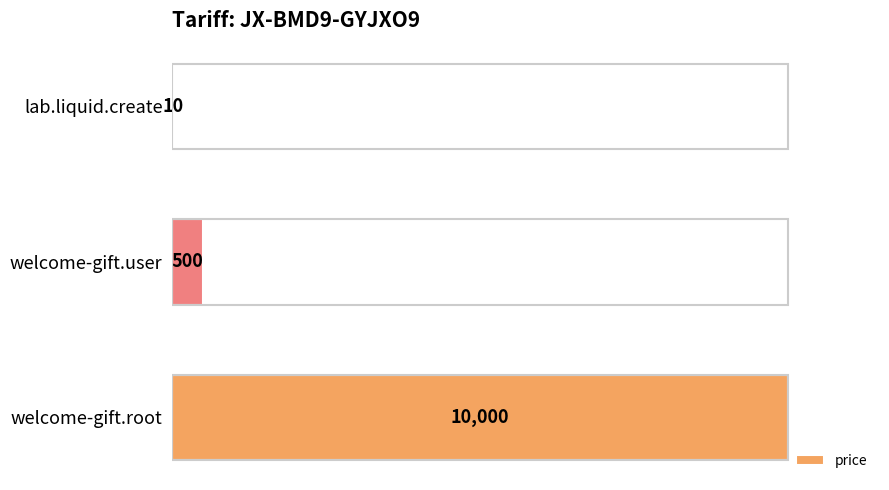

At which category does the chart reach its peak across all series?

welcome-gift.root